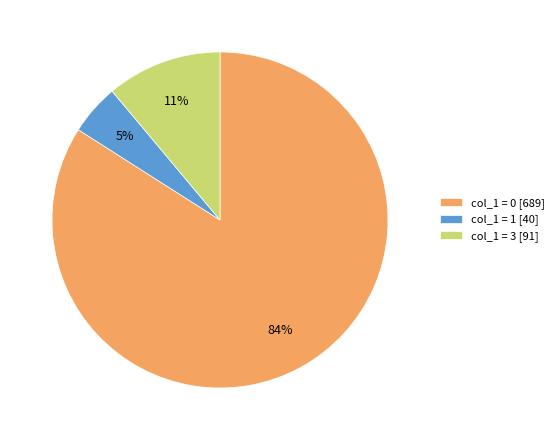

Which slice represents more than half of the pie?

col_1 = 0 [689]